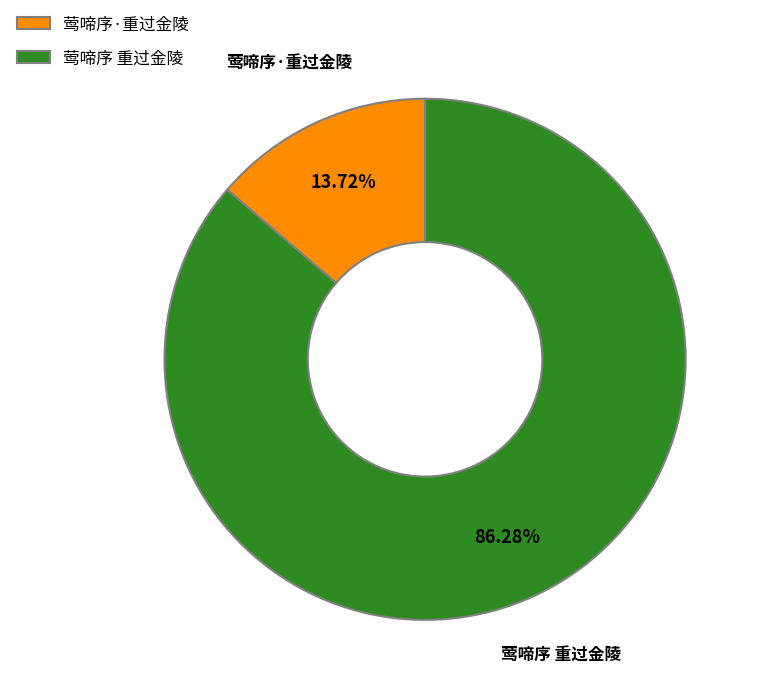

What portion of the pie excludes 莺啼序 重过金陵?

13.7%